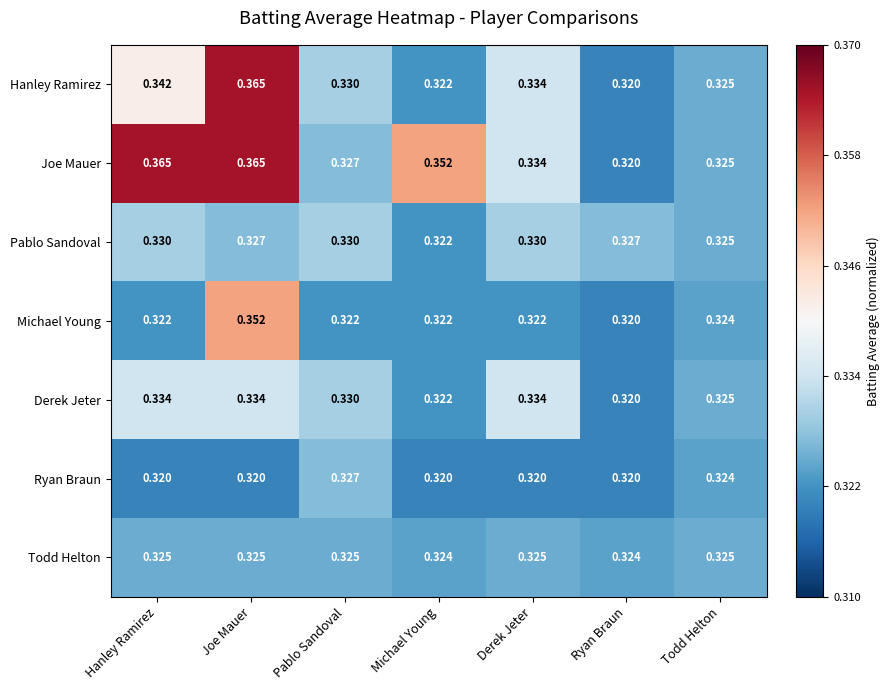

Is the value of Derek Jeter at Ryan Braun greater than the value of Michael Young at Michael Young?

No